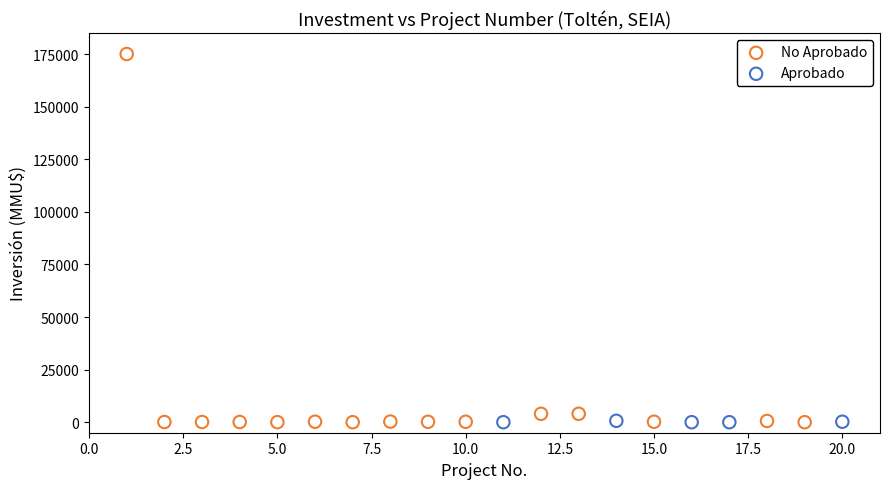

Which series has the widest spread of Y values?

No Aprobado